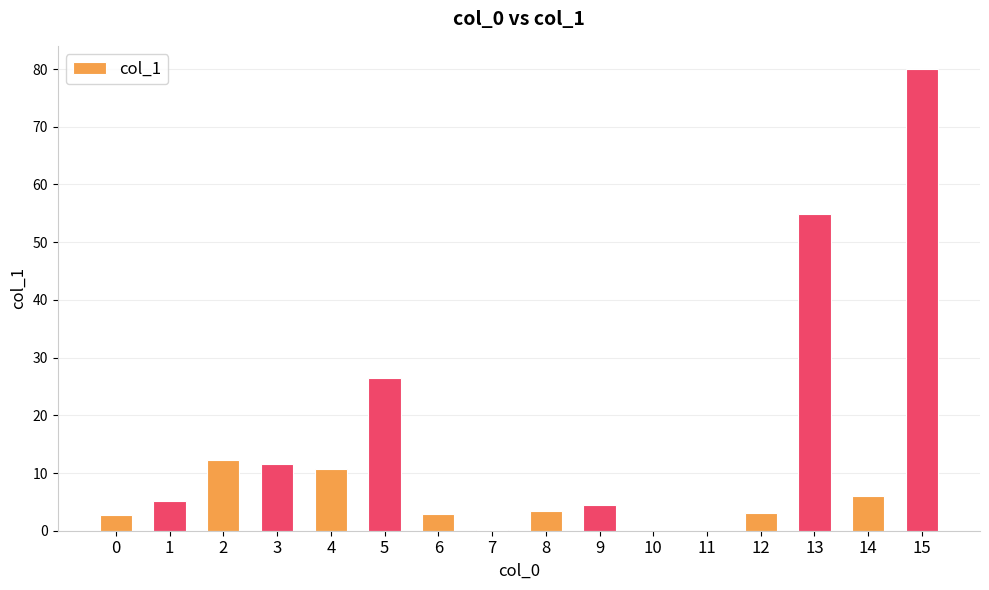

What is the sum of the values at 4 and 5?

37.1